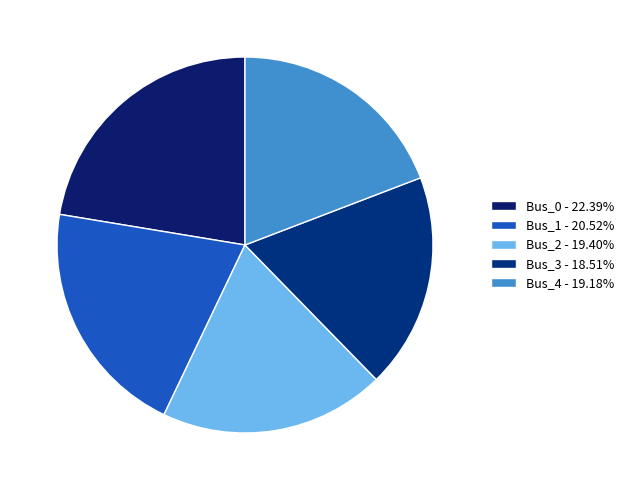

What percentage is the Bus_2 slice, to the nearest percent?

19%